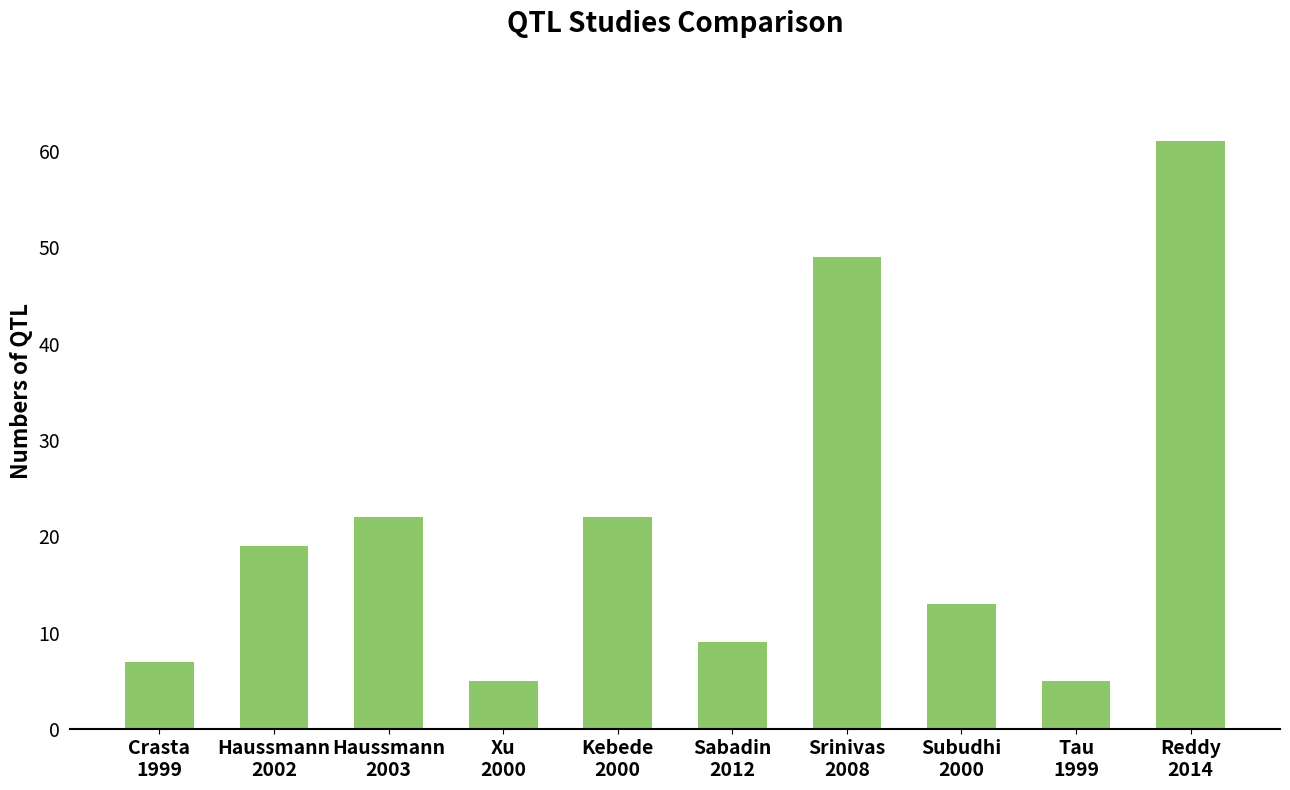

How many bars are there in total?

10